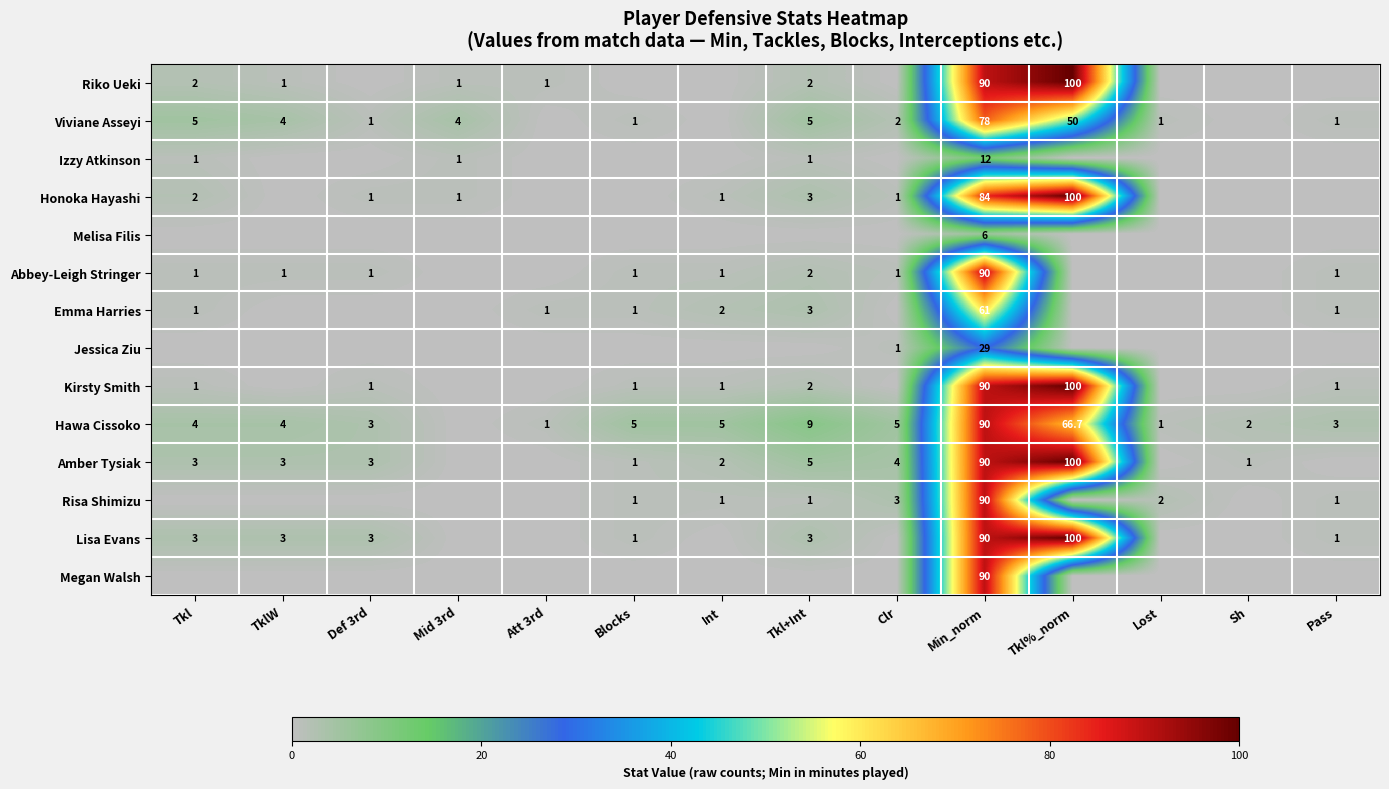

The value of Kirsty Smith at Blocks is 1.5. True or false?

False